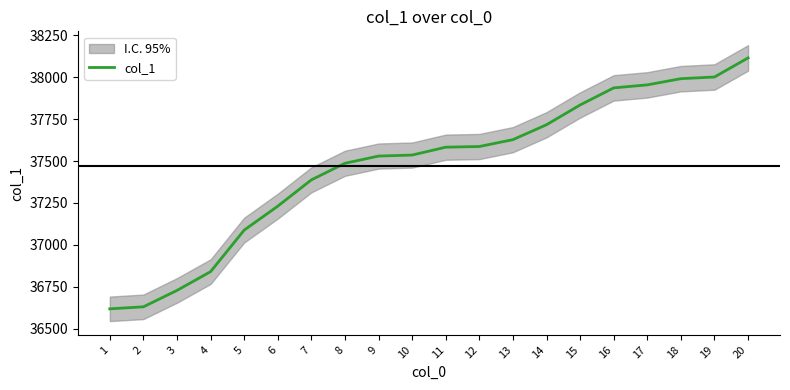

How many lines are shown in the chart?

1